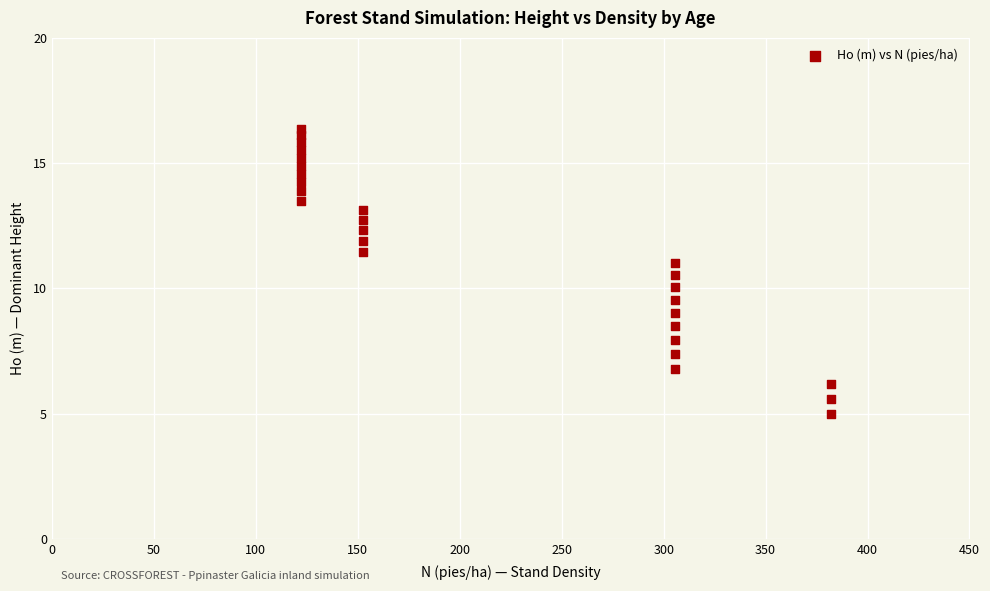

What is the range of X values (max minus min)?

259.7